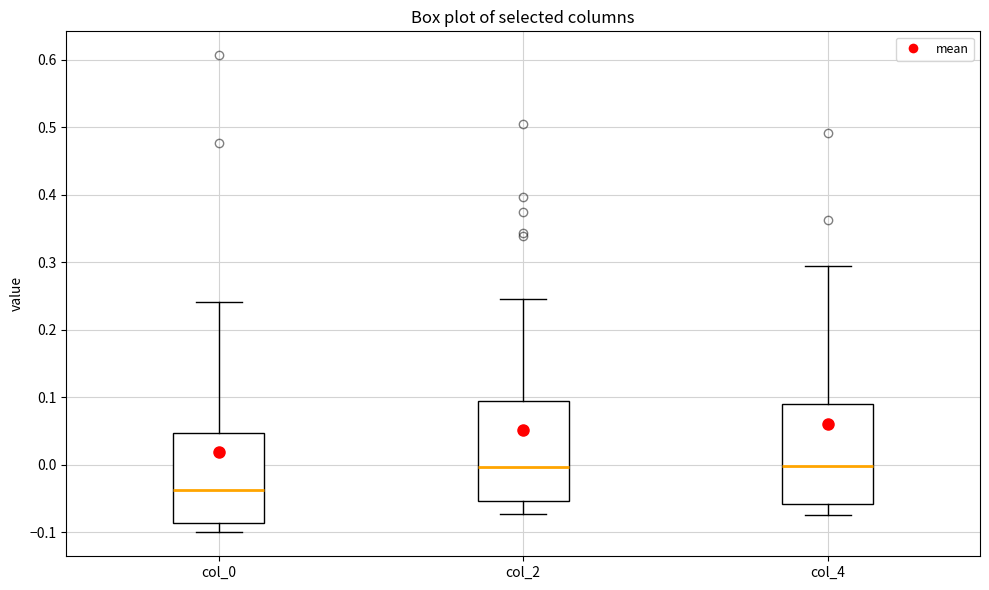

Where does the lower whisker of the box for col_2 end on the y-axis? The values are not printed on the chart, so give them approximately, as read against the axis.

-0.07